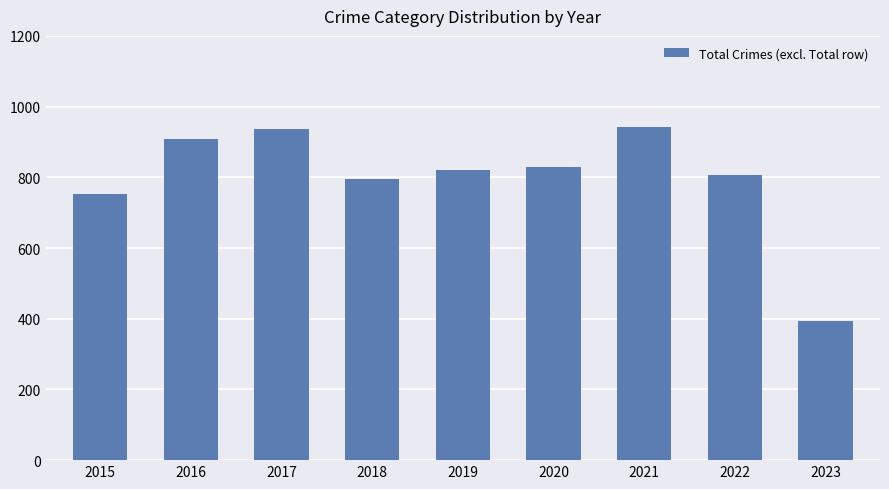

Where does the data first go above 820?

2016